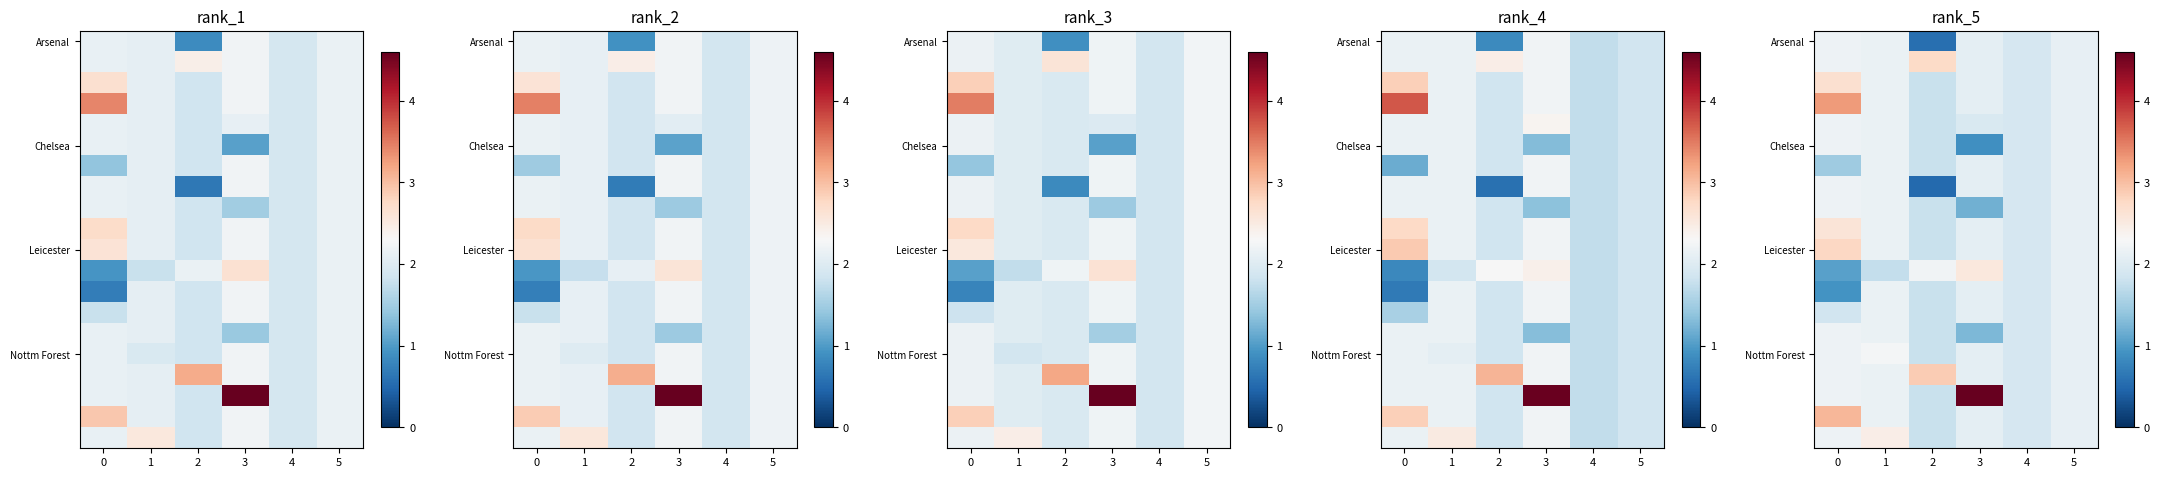

What is the sum of the Chelsea values at 1 and 5?

4.3